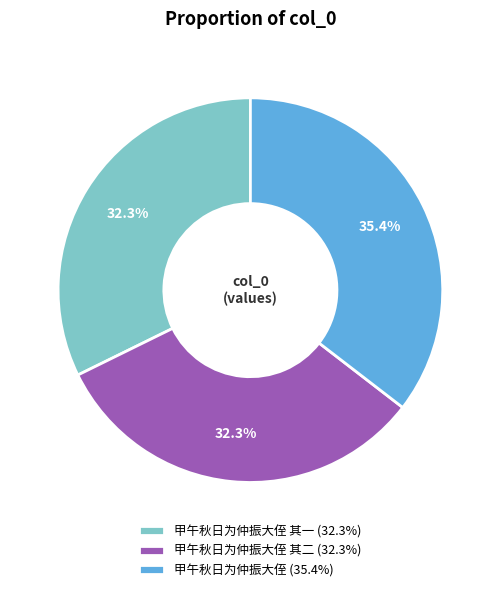

Does 甲午秋日为仲振大侄 其一 (32.3%) represent more than half of the total?

No